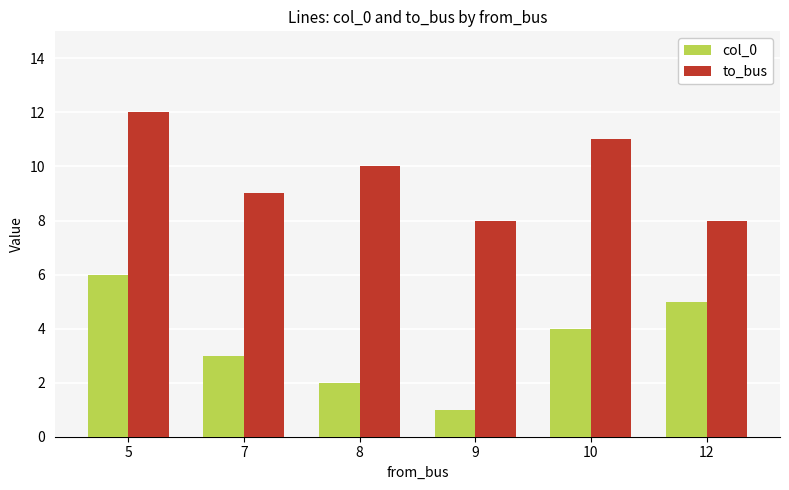

True or false: to_bus has a value of 13 at 12.

False